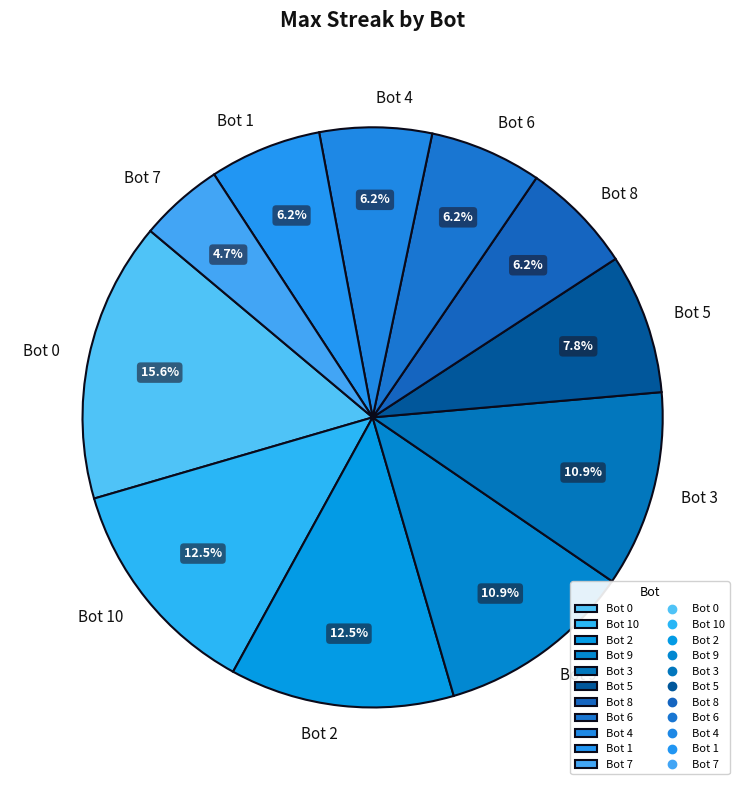

What portion of the pie excludes Bot 0?

84.4%